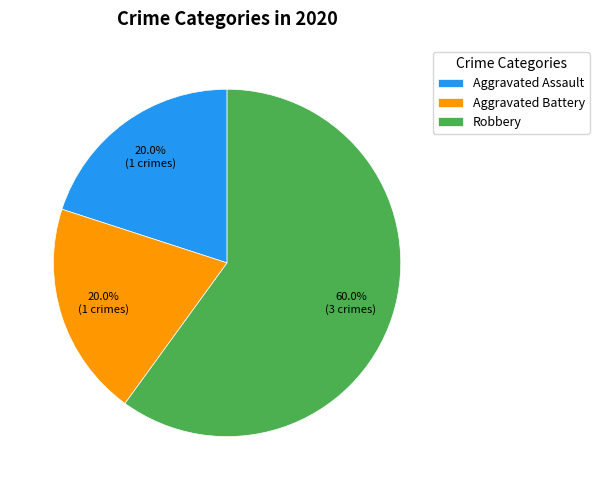

What portion of the pie excludes Aggravated Assault?

80.0%